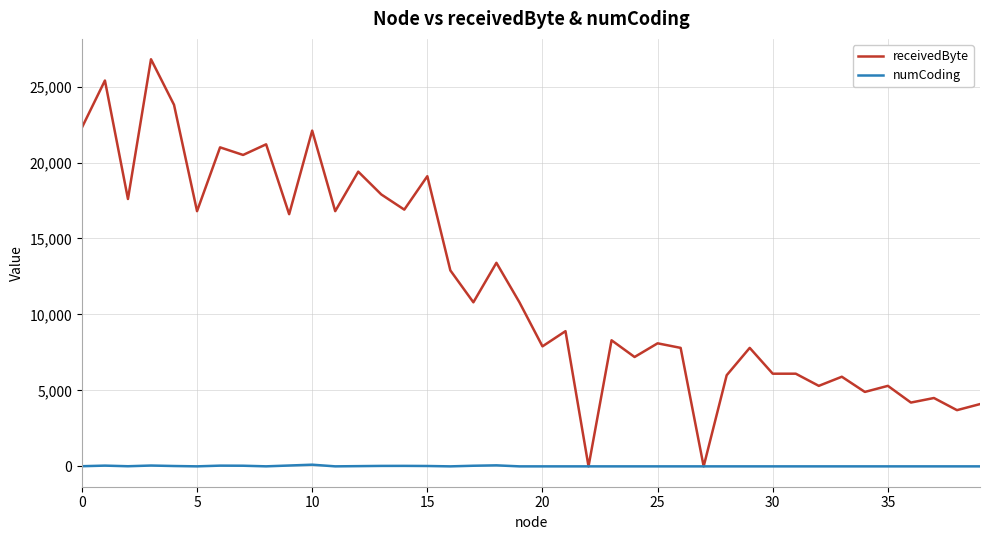

Which series has the largest range (max minus min)?

receivedByte